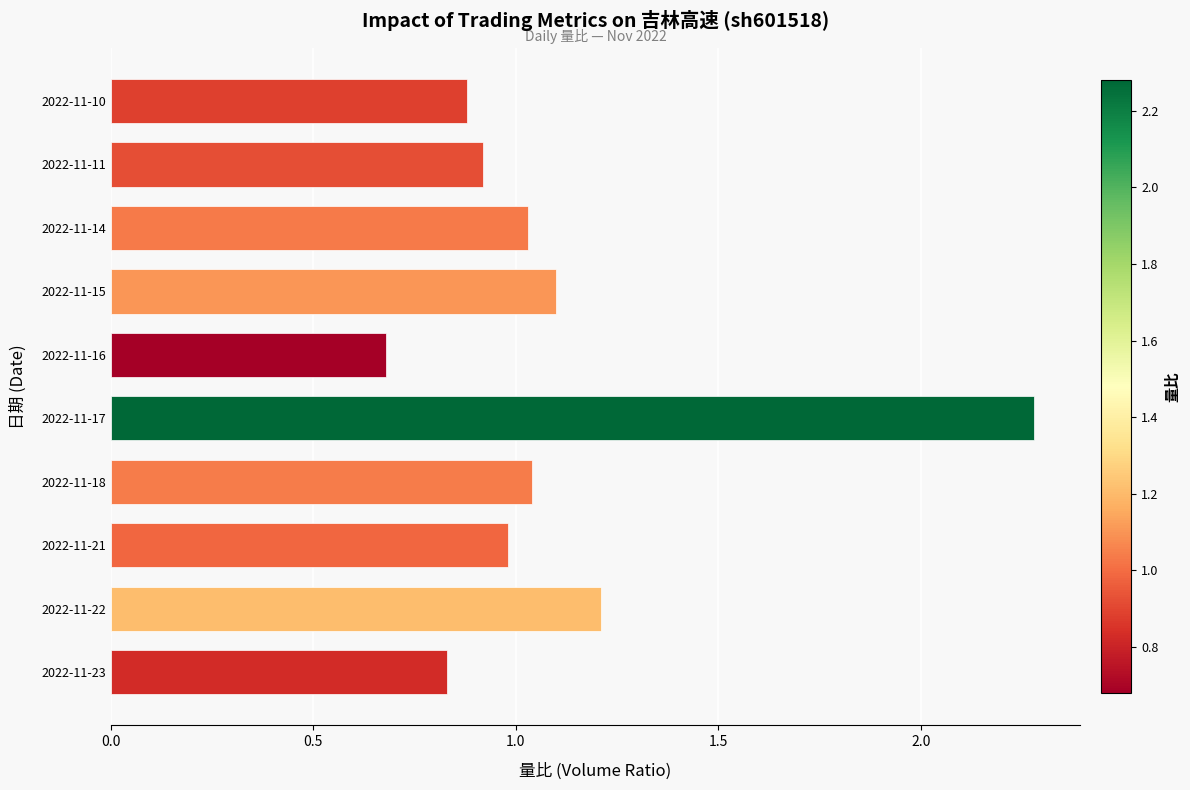

What is the sum of the values at 2022-11-17 and 2022-11-21?

3.3